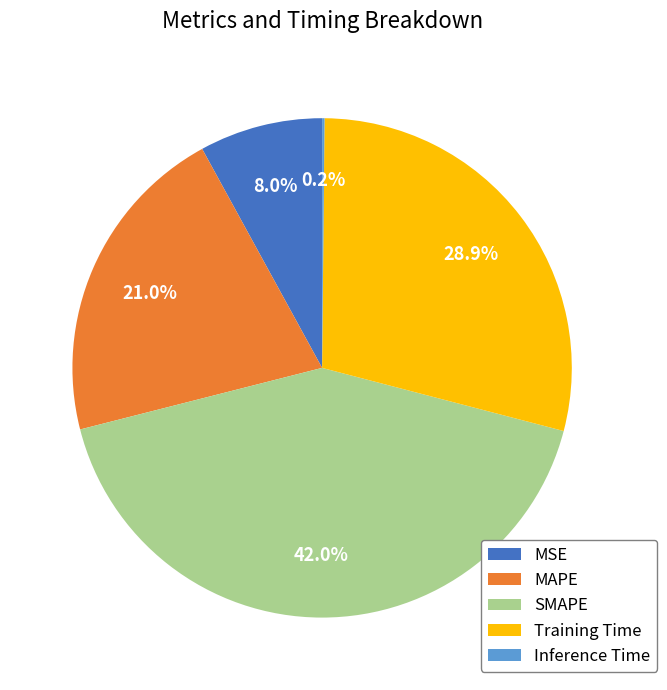

Which slice is the largest?

SMAPE